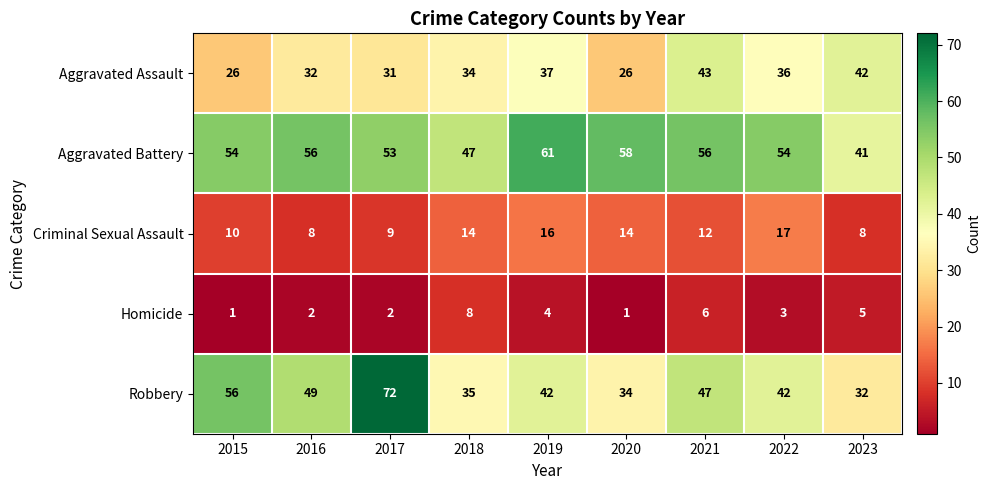

Which series has the widest spread of values?

Robbery